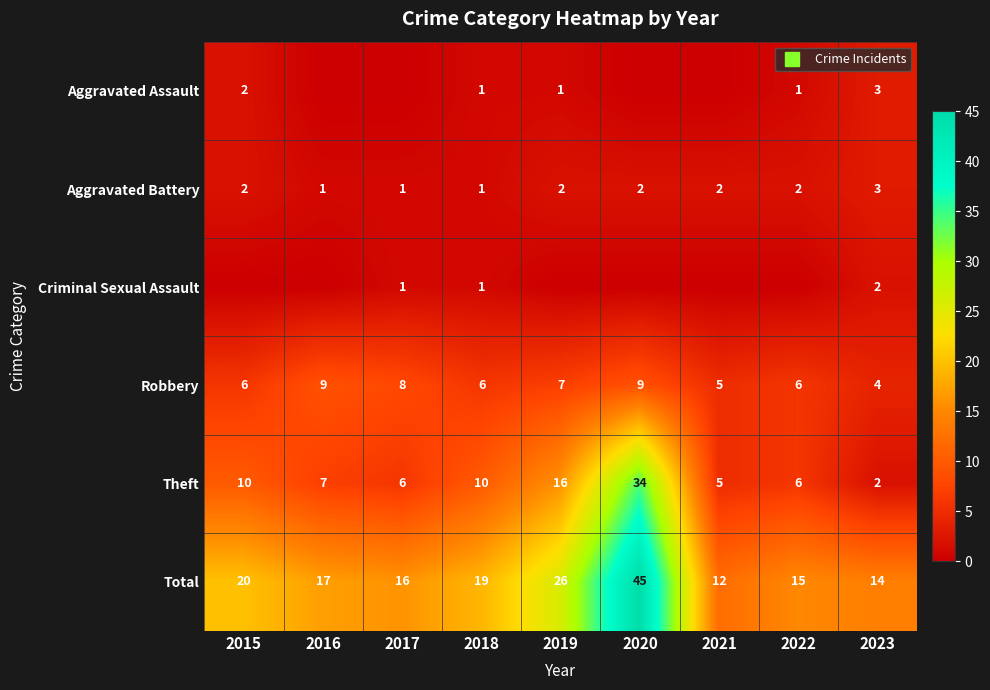

List the labels in order of Theft value, largest first.

2020, 2019, 2015, 2018, 2016, 2017, 2022, 2021, 2023